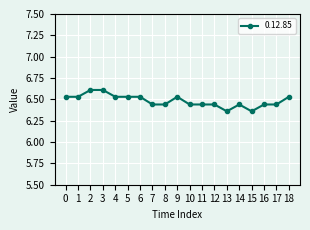

What is the maximum value shown in the chart?

6.6